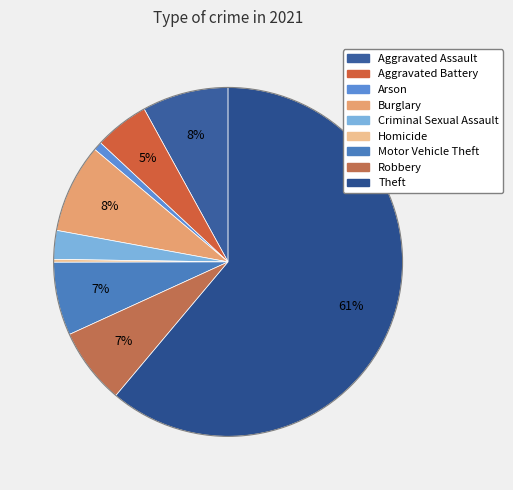

To the nearest percent, what is the difference between the largest and smallest slice percentages?

61%